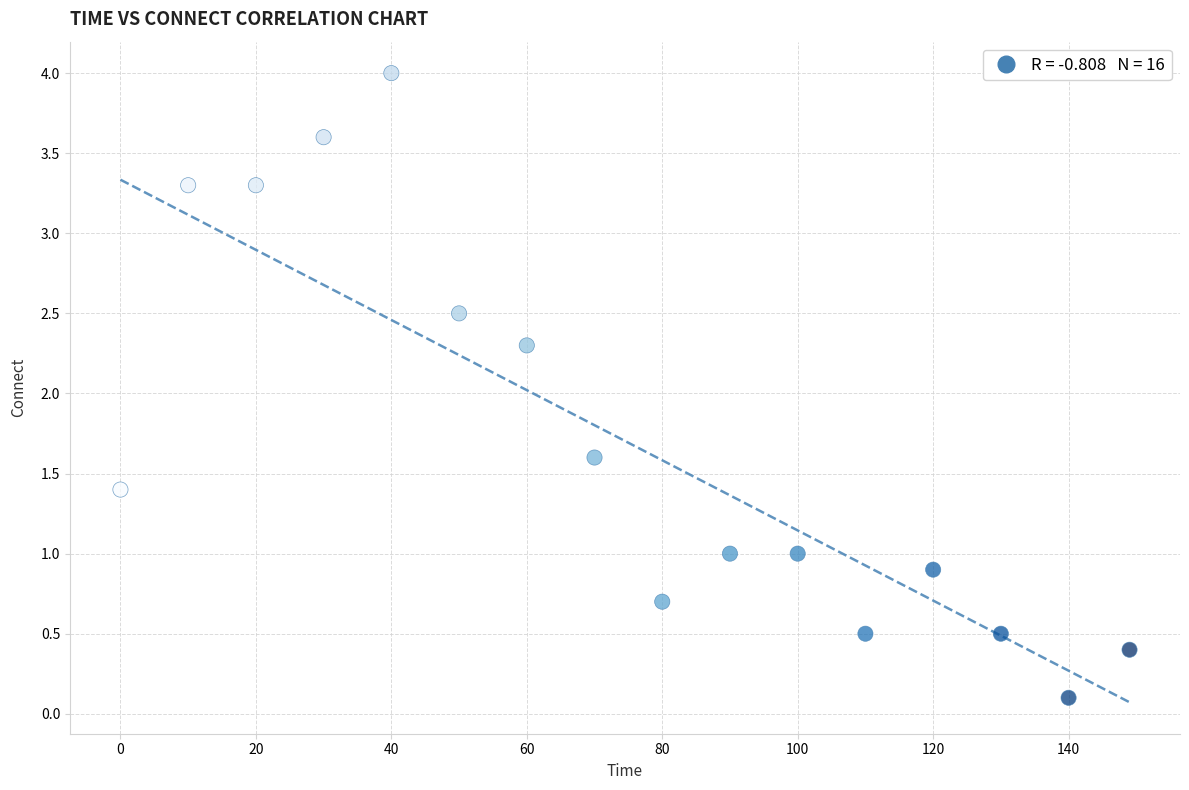

What Y value in the scatter plot is closest to 2?

2.3